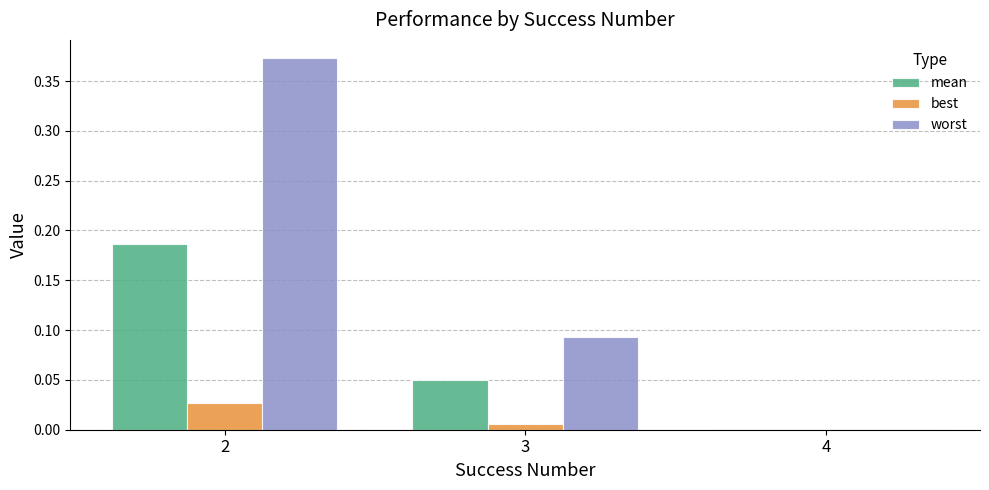

The value of best at 4 is 0.0. True or false?

True